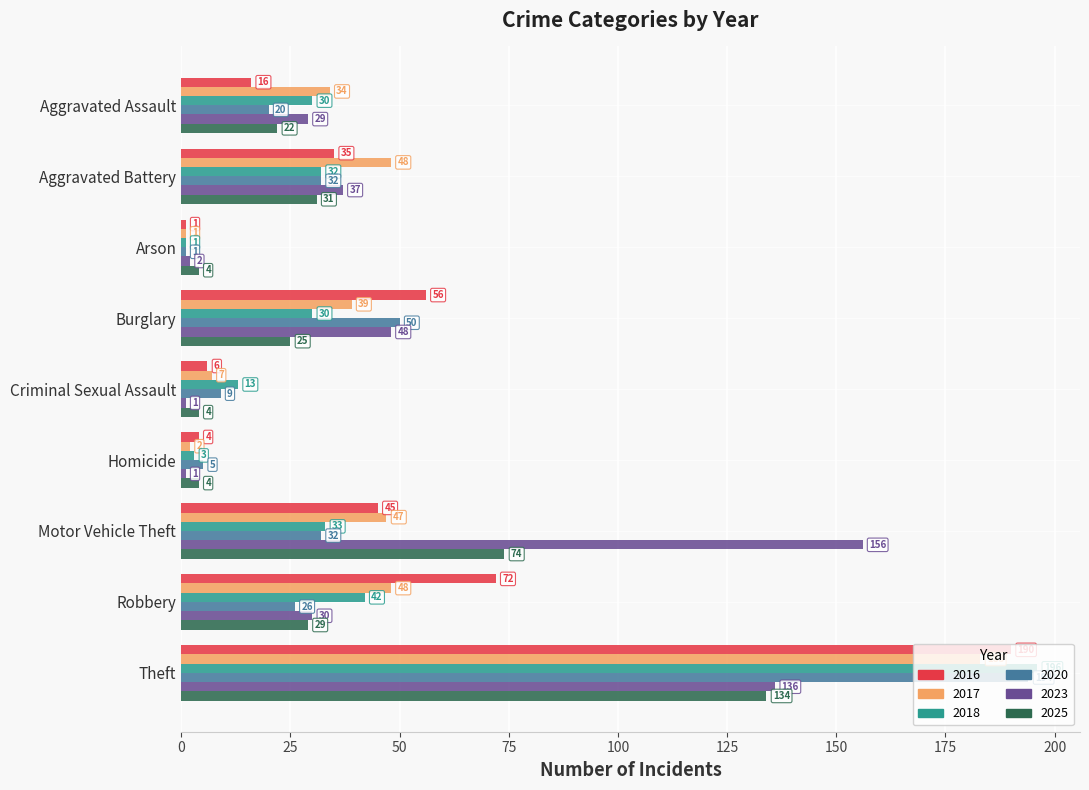

What is the sum of the 2023 values at Theft and Arson?

138